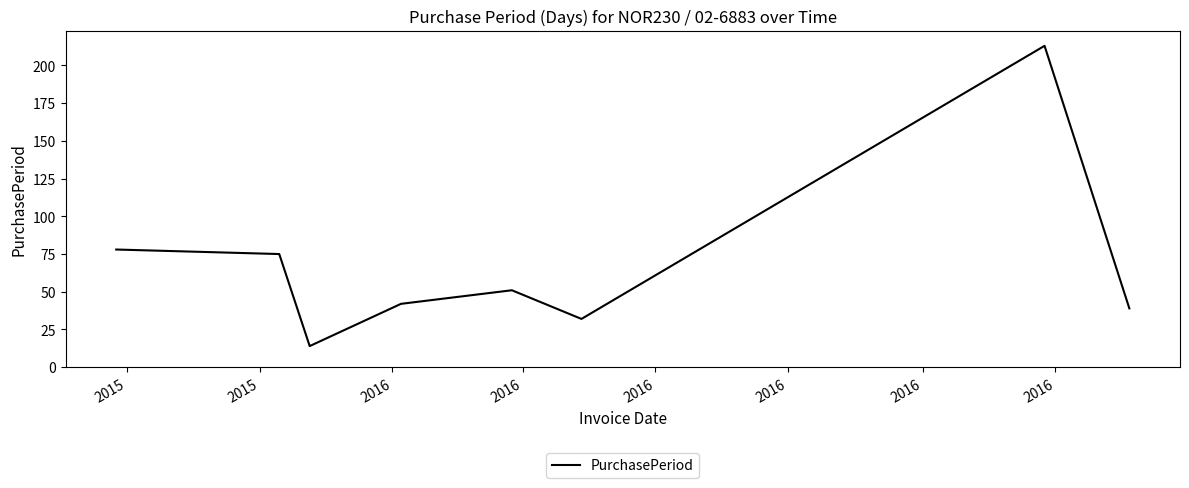

Reading left to right, what are all the values shown in this chart?

78	75	14	42	51	32	213	39